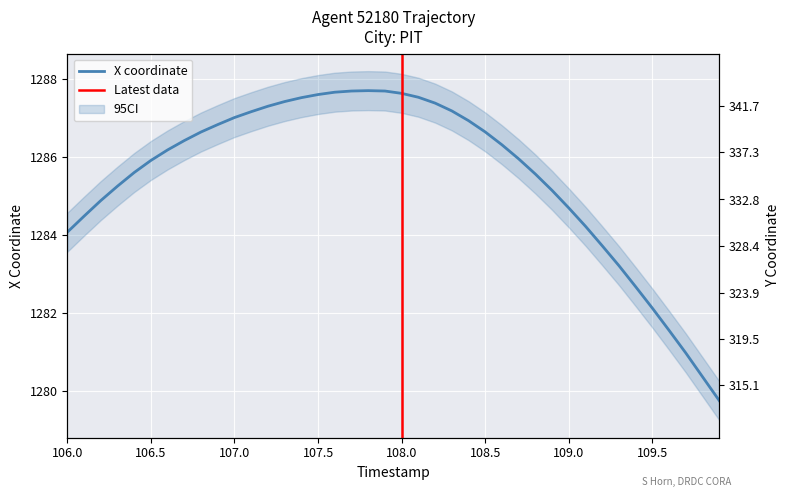

List the series in order of their overall mean, lowest first.

Y, X